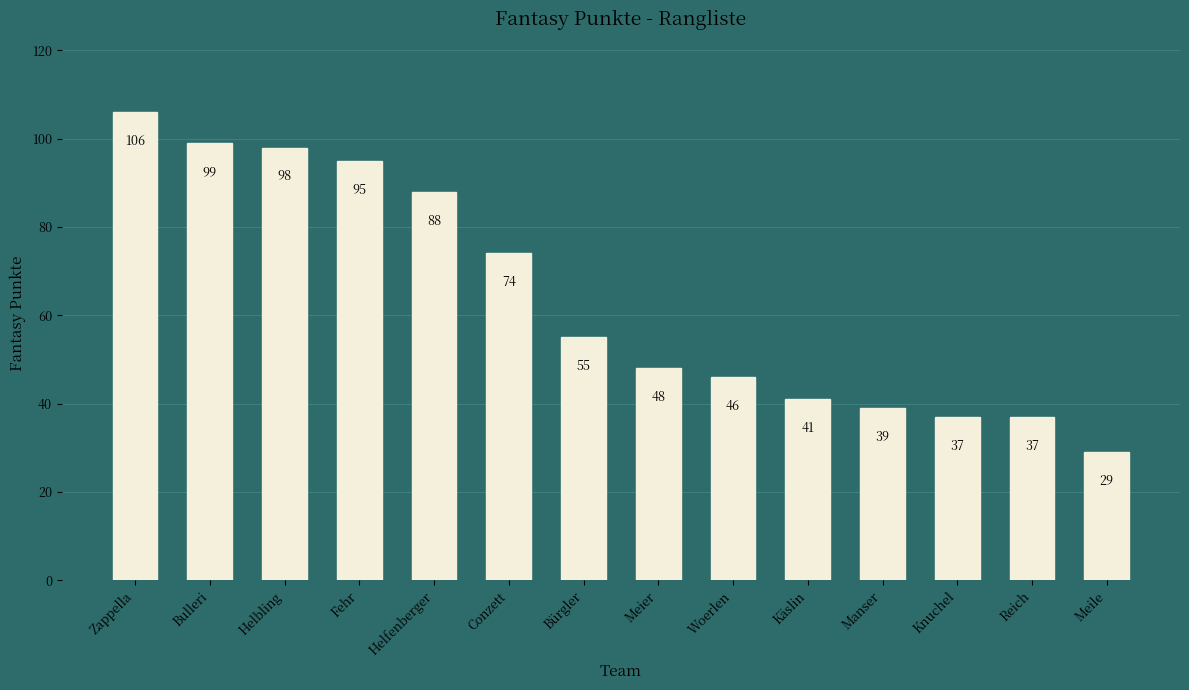

How many data points are less than 55?

7